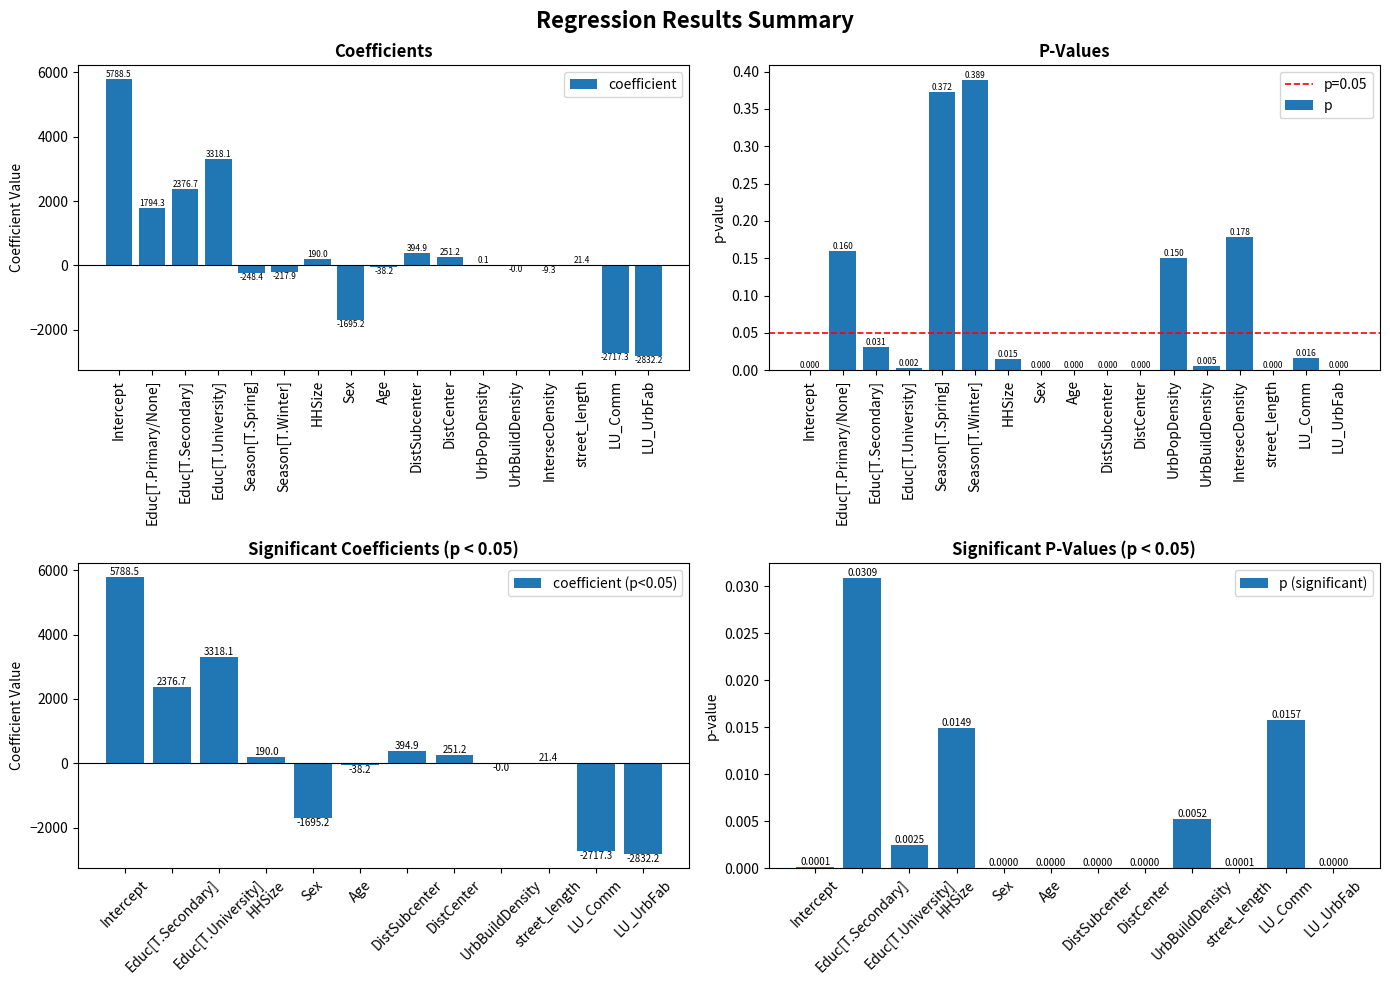

What is the minimum value shown in the chart?

-2832.2